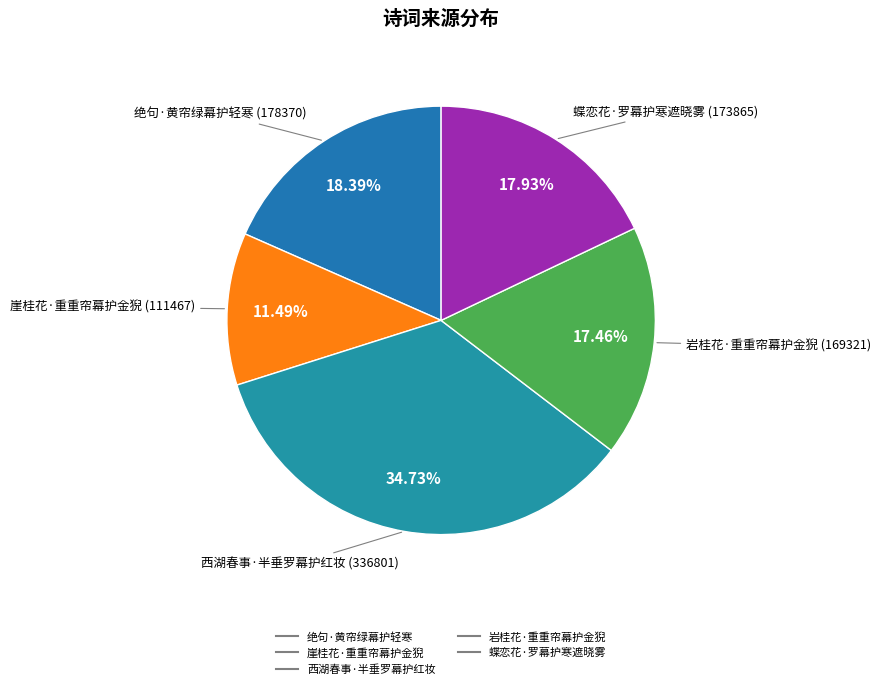

To the nearest percent, what portion does 绝句·黄帘绿幕护轻寒 represent?

18%